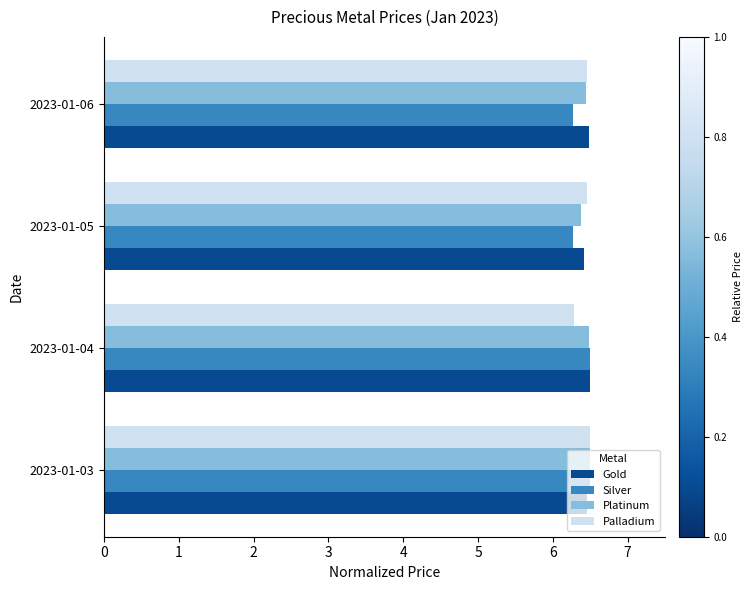

What is the sum of all Platinum values?

25.8